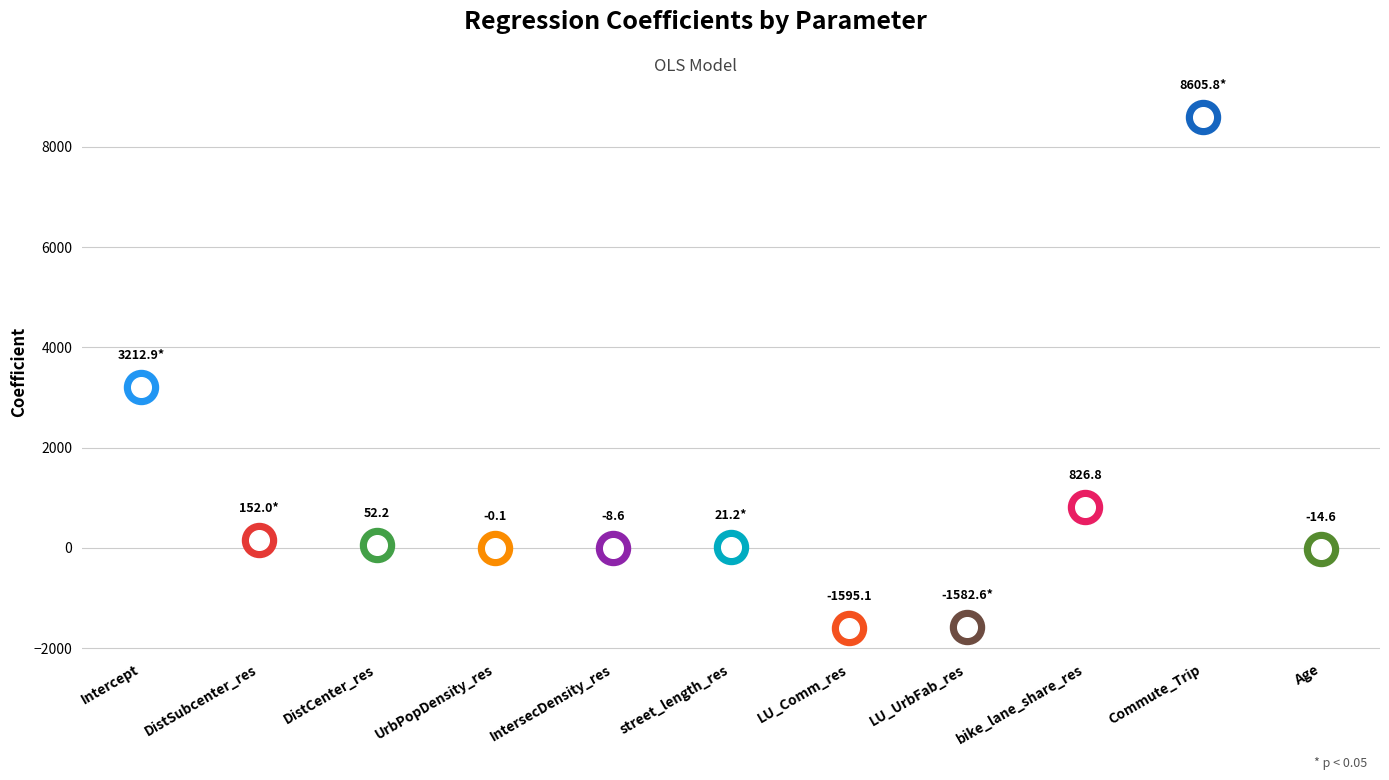

At how many categories does at least one series exceed 5764?

1